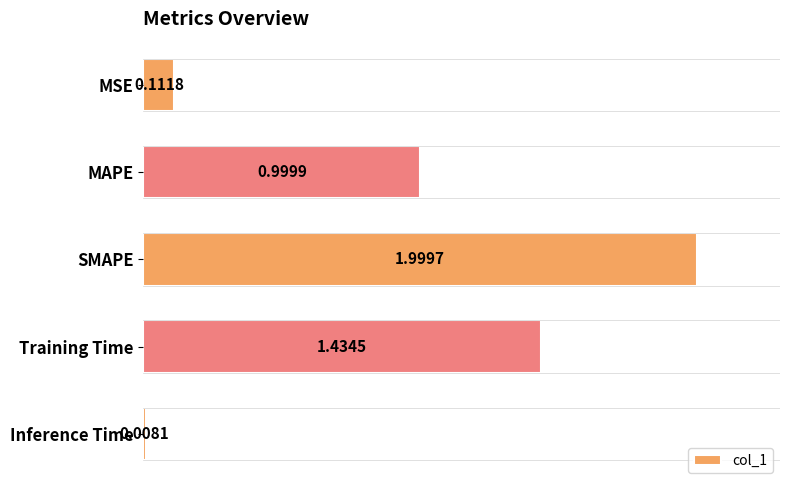

Rank the categories by value from lowest to highest.

Inference Time, MSE, MAPE, Training Time, SMAPE